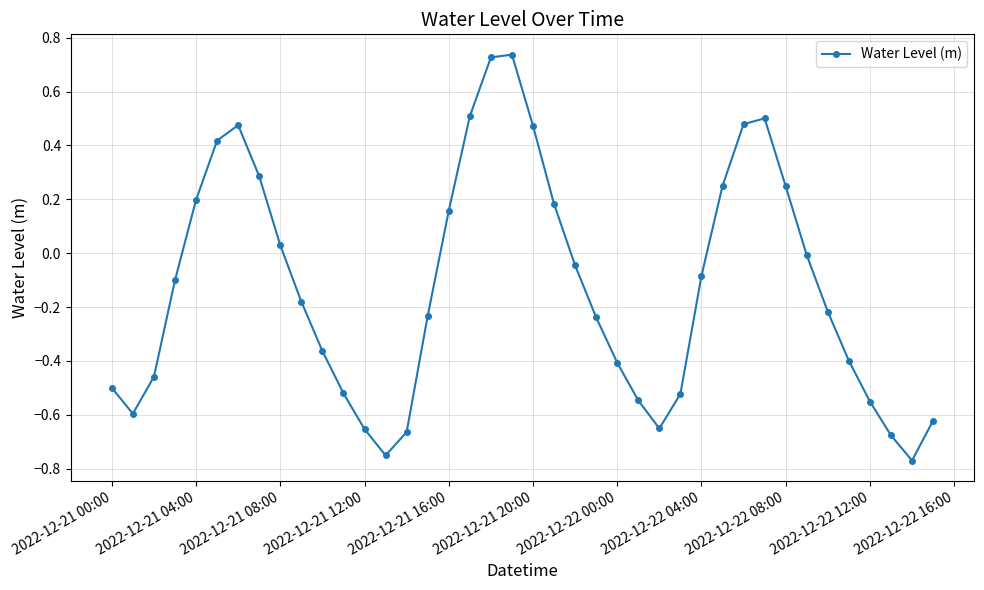

True or false: the data has more than 2 interior local peaks.

True